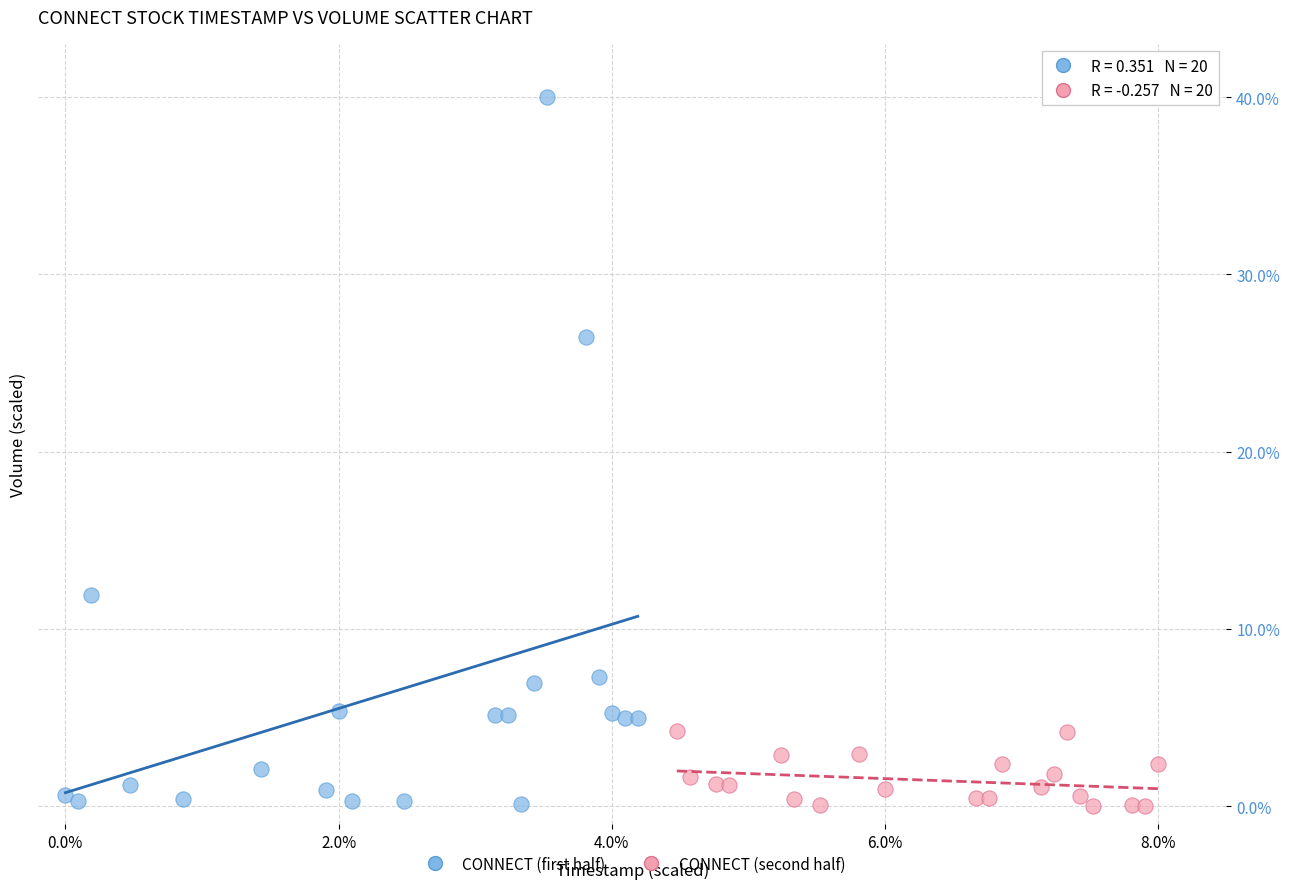

Which series has the largest Y range (max minus min)?

CONNECT (first half)